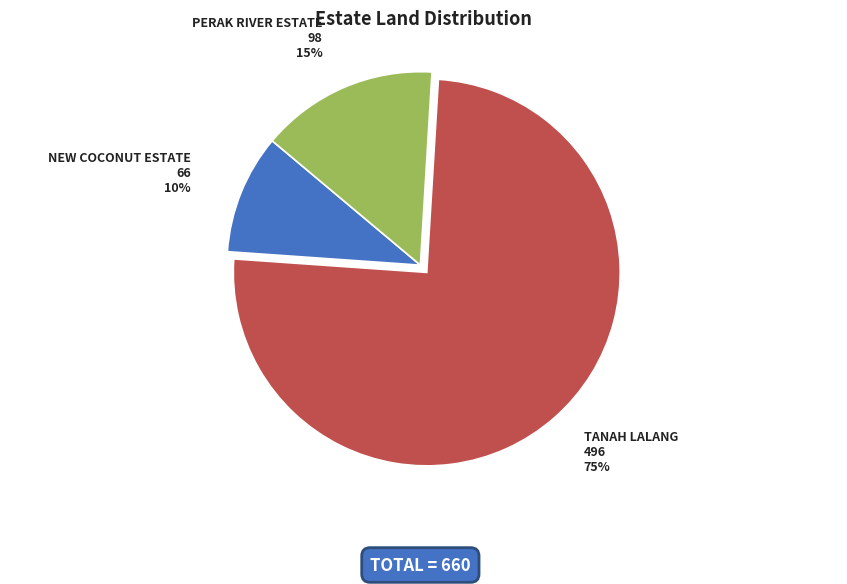

Do PERAK RIVER ESTATE and TANAH LALANG together represent more than half of the pie?

Yes